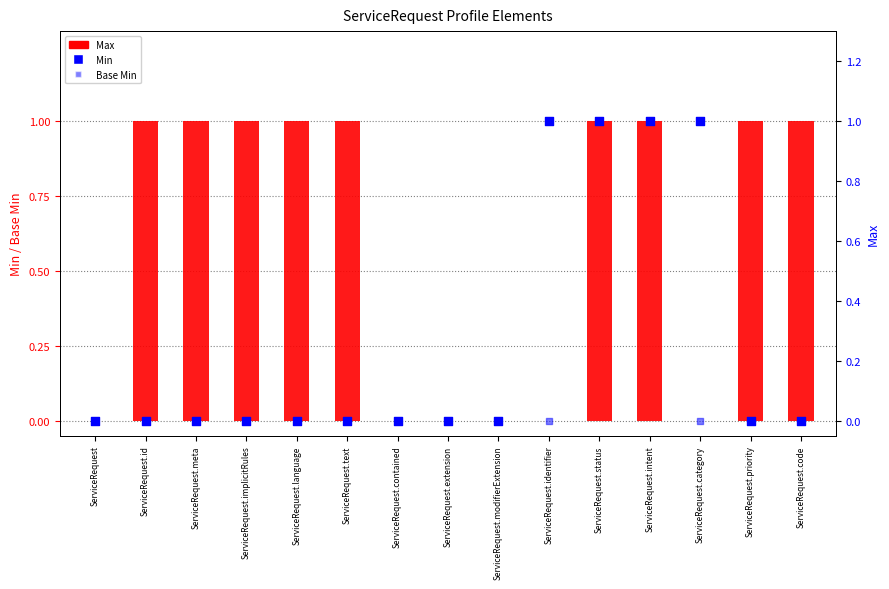

Which series has the largest total across all categories?

Max